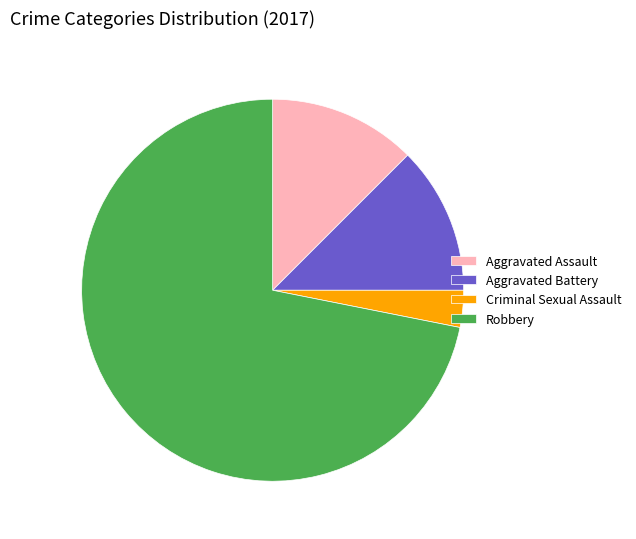

How many segments does this pie chart have?

4